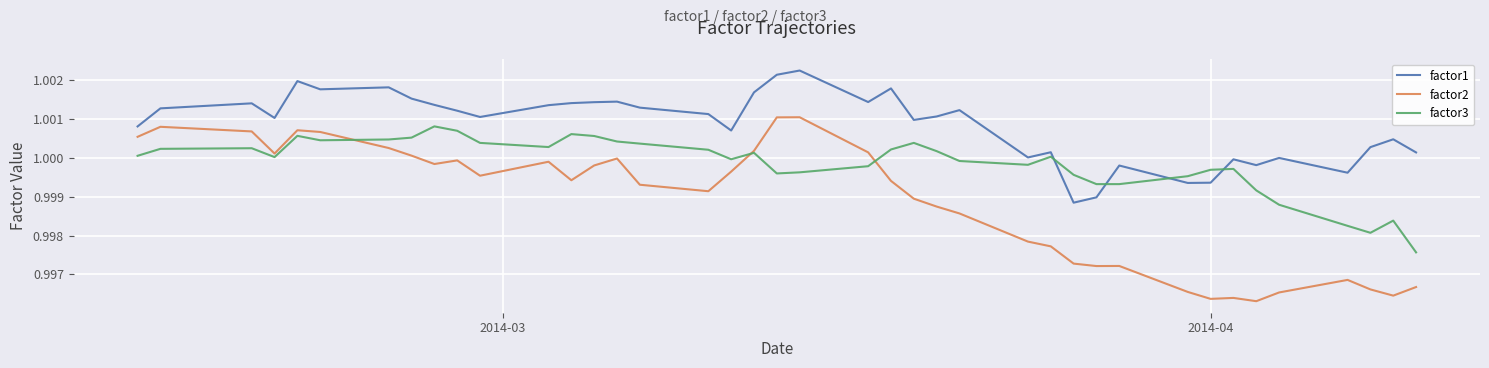

In factor2, how many points are lower than both neighbors (excluding endpoints)?

9